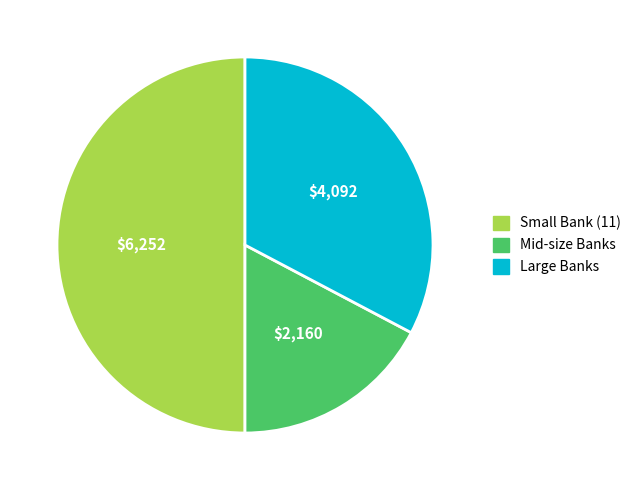

Is Mid-size Banks the majority of the pie?

No